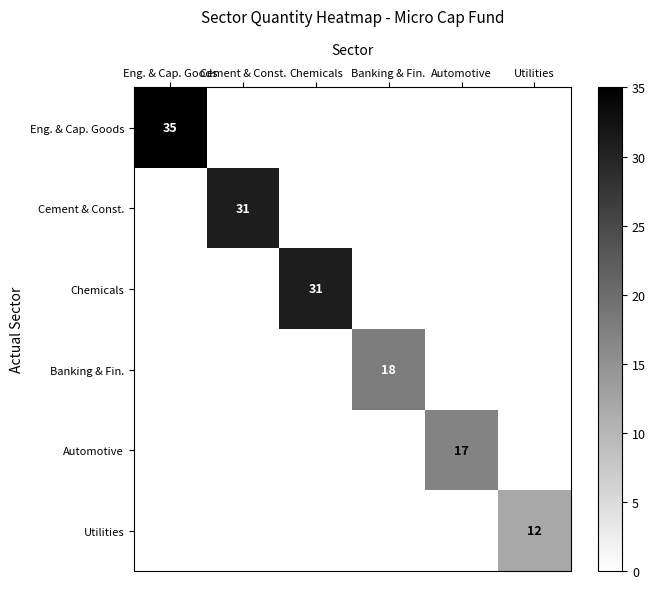

True or false: Banking & Fin. has a value of 26 at Banking & Fin..

False